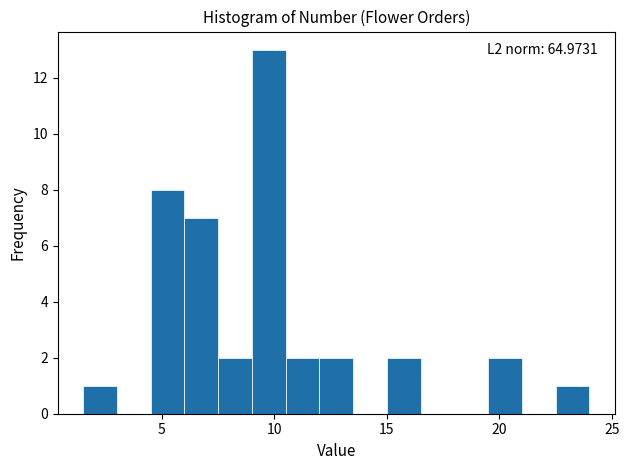

Around what value on the x-axis is the tallest bar? Give the approximate position of its centre, as read against the axis.

10.0